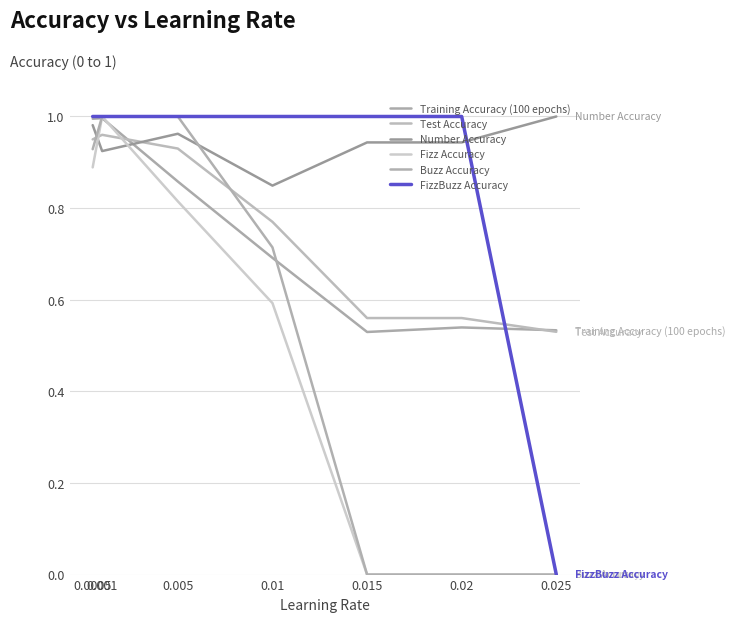

Is this an area chart (filled region under the line)?

No